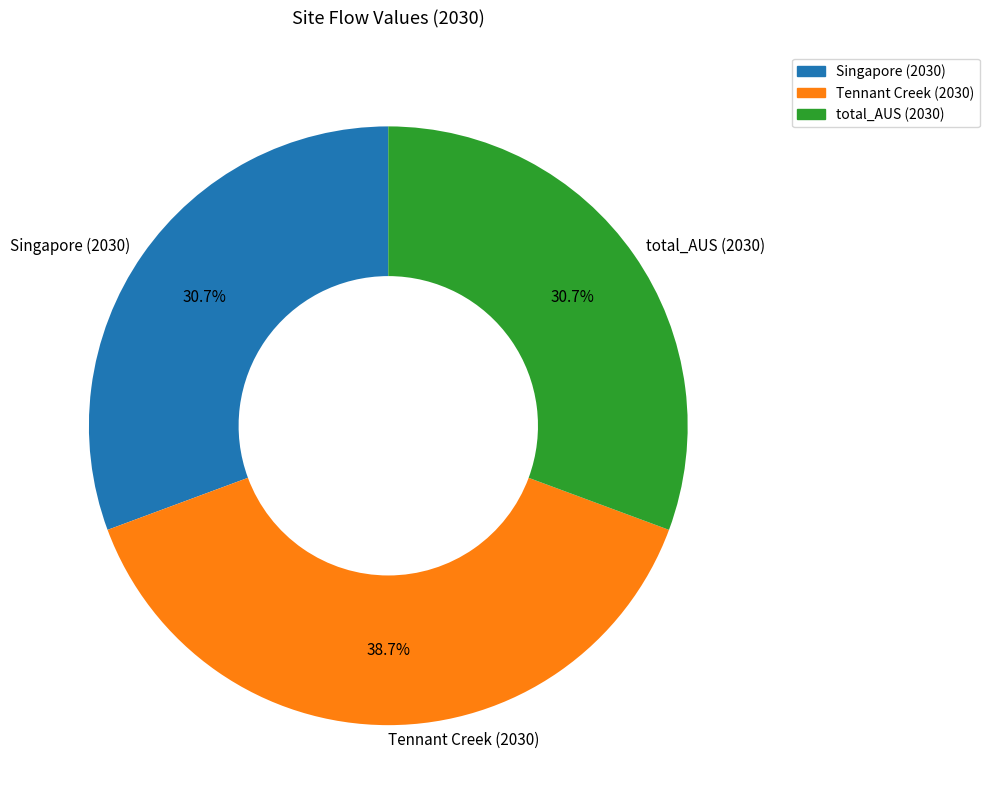

Is the sum of total_AUS (2030) and Singapore (2030) greater than half?

Yes